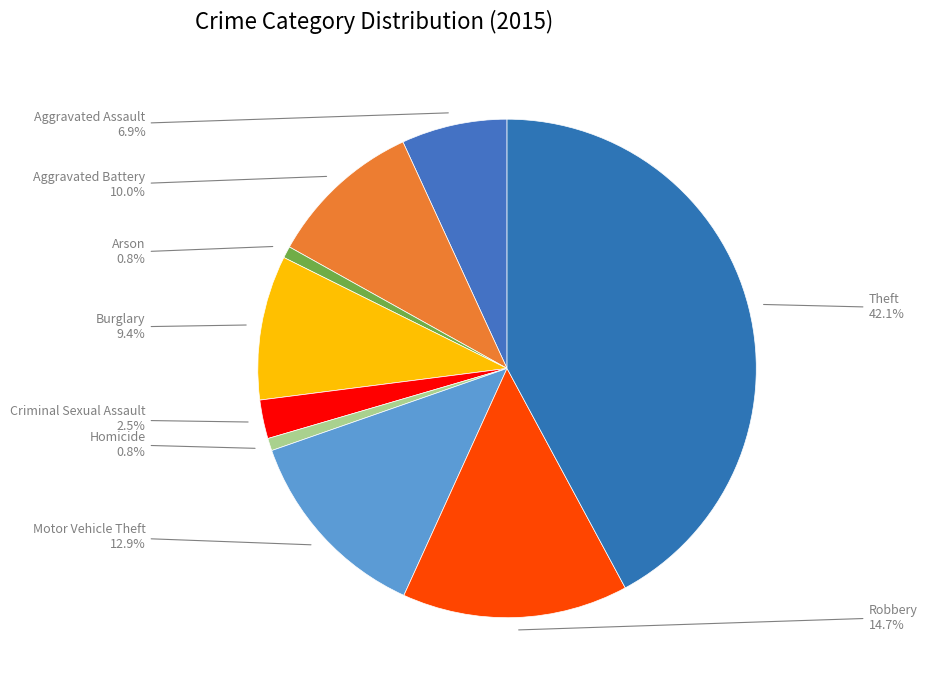

What percentage do Criminal Sexual Assault and Arson together represent?

3.3%